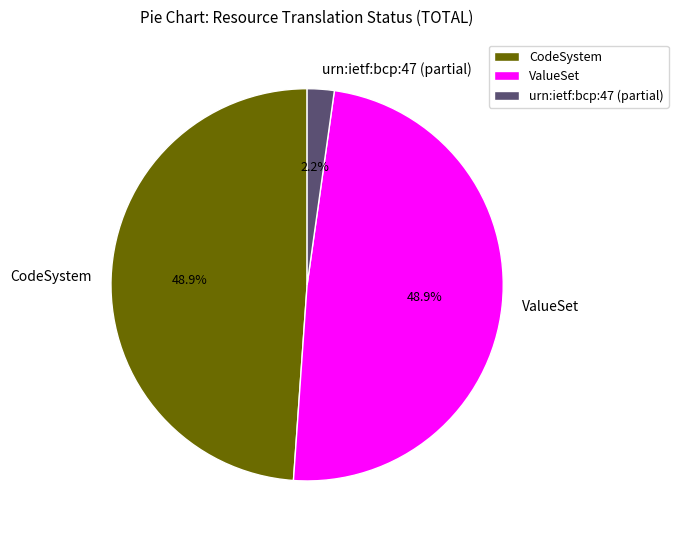

Is the sum of urn:ietf:bcp:47 (partial) and ValueSet greater than half?

Yes